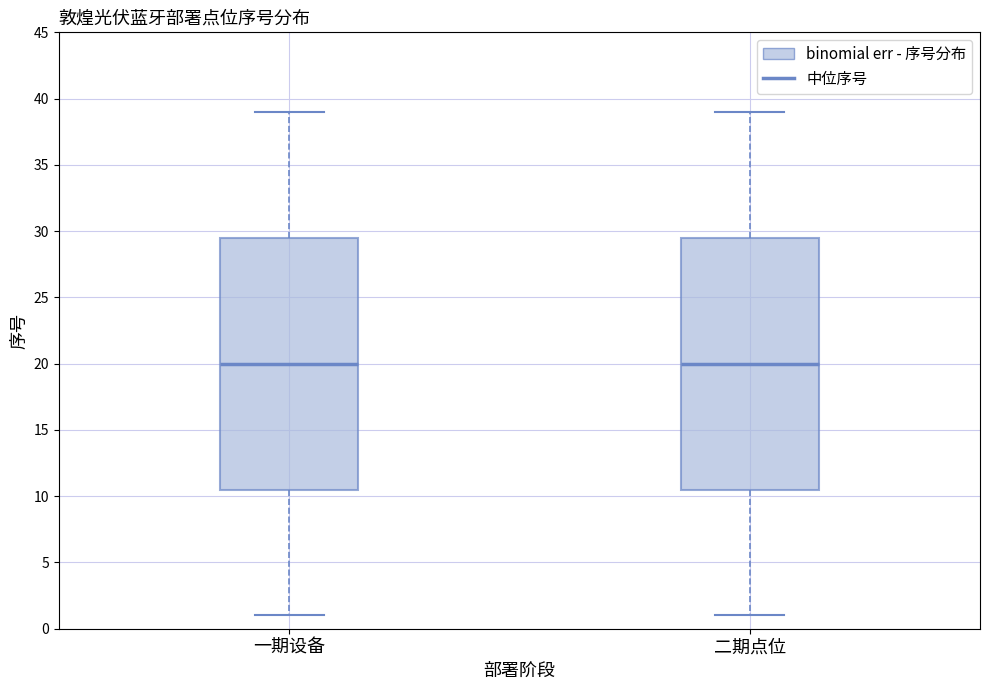

Reading left to right, read every box against the y-axis: the position of its median line, the range the box covers, and the ends of its whiskers. The values are not printed on the chart, so give them approximately, as read against the axis.

一期设备: median 20.0, box 10.5 to 29.5, whiskers 1.0 to 39.0
二期点位: median 20.0, box 10.5 to 29.5, whiskers 1.0 to 39.0